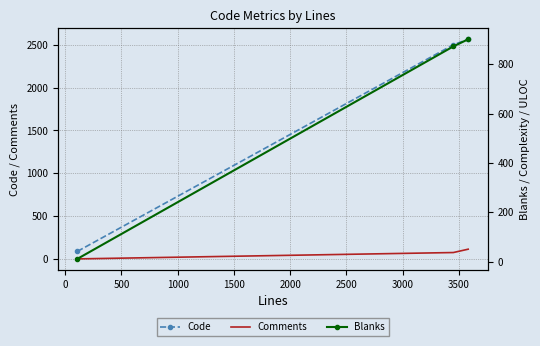

Which series has the largest total across all categories?

Code